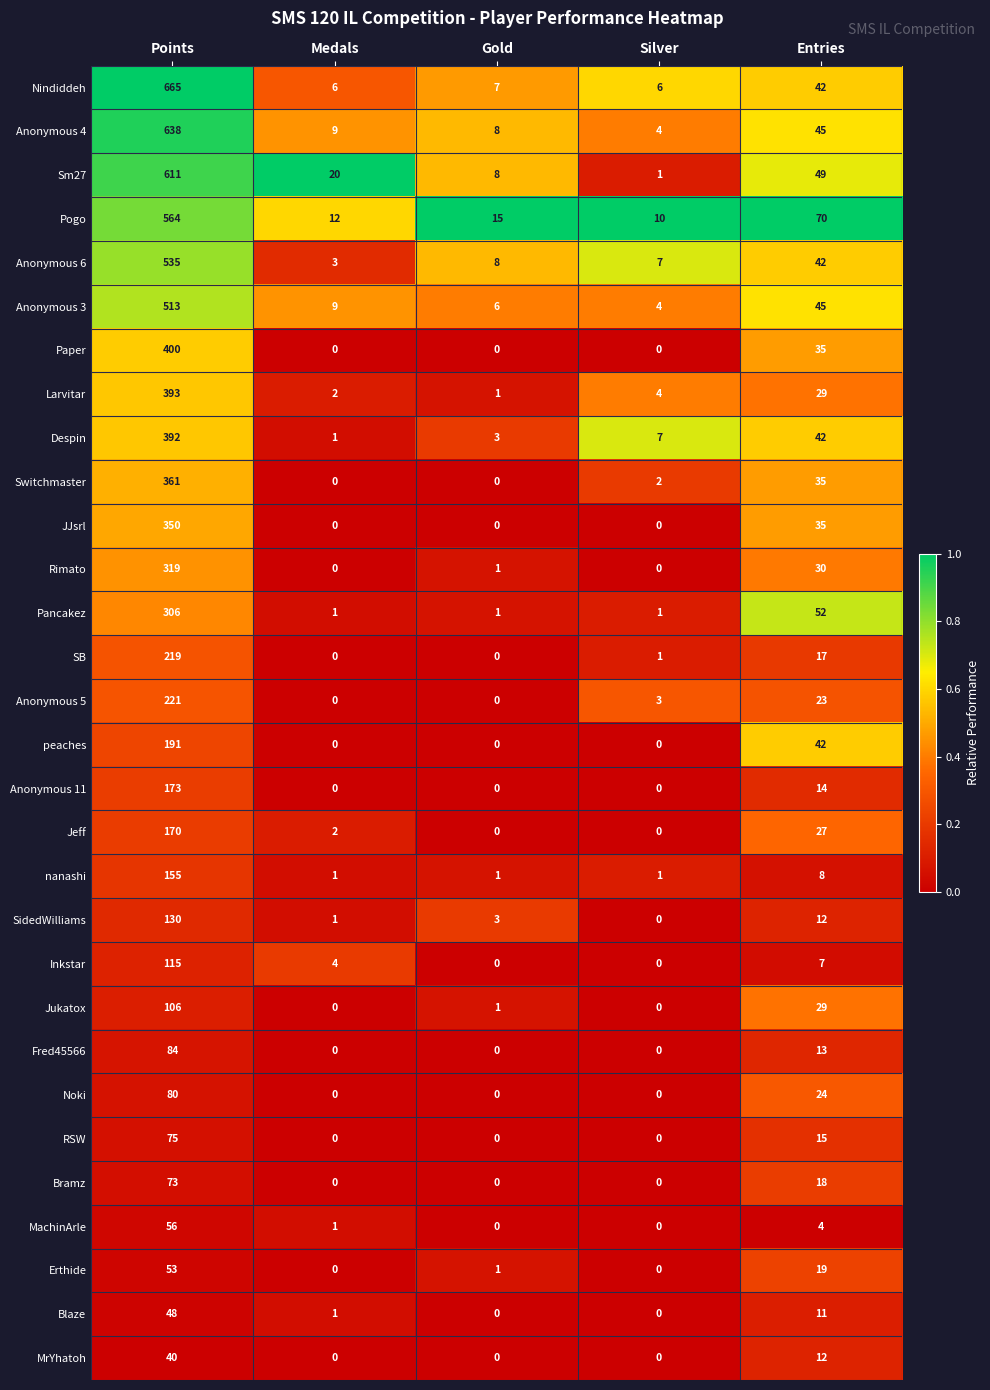

Which series has the largest total across all categories?

Nindiddeh